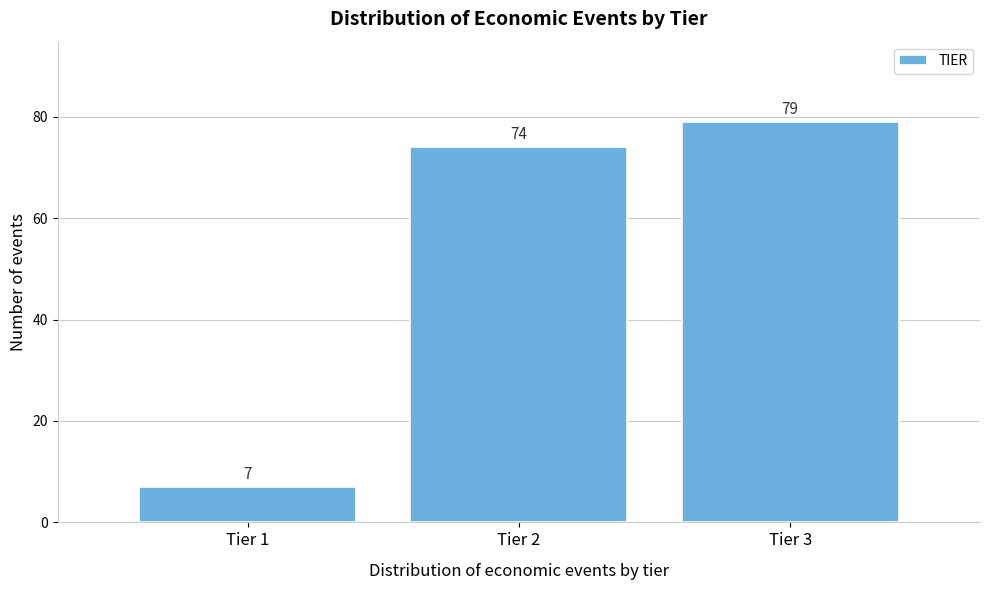

Reading right to left, extract all data points from this chart.

79	74	7